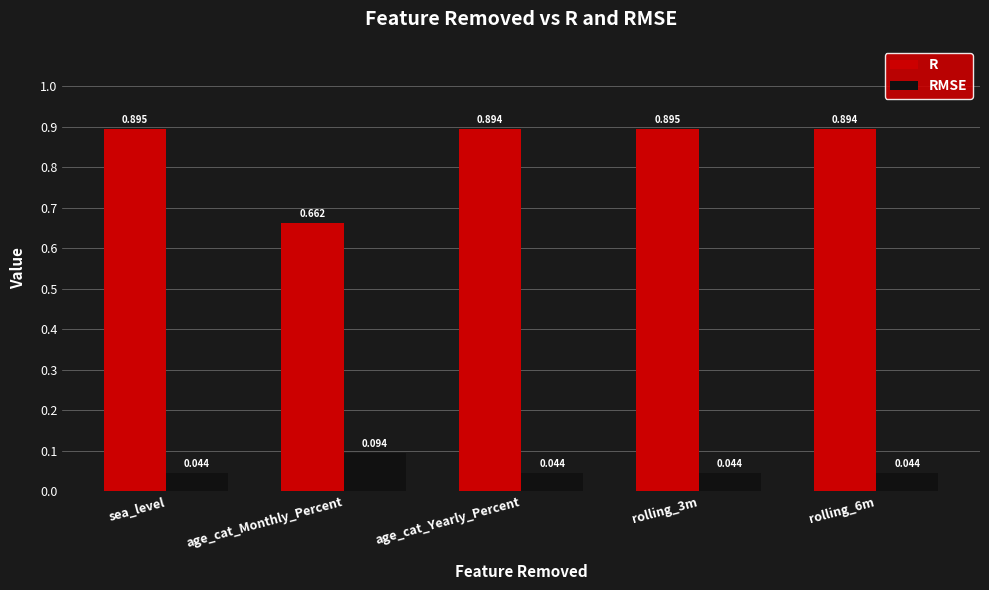

What is the label of the 4th bar from the left?

rolling_3m